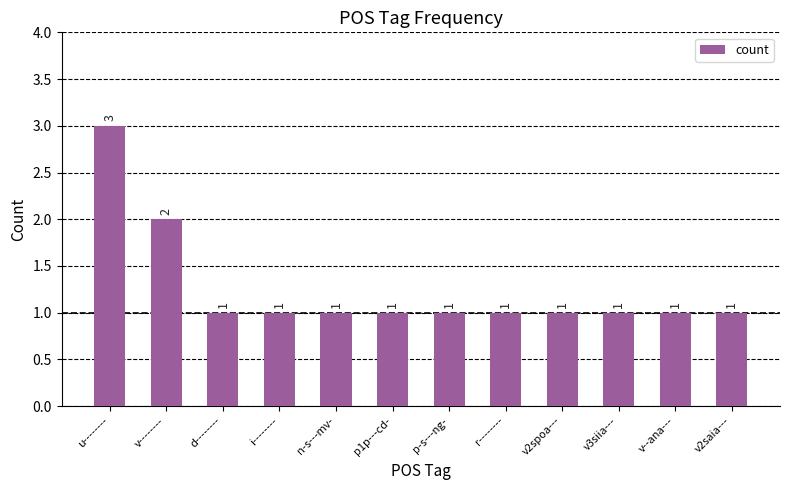

Approximately how many times larger is the value at p1p---cd- compared to v--------?

0.5